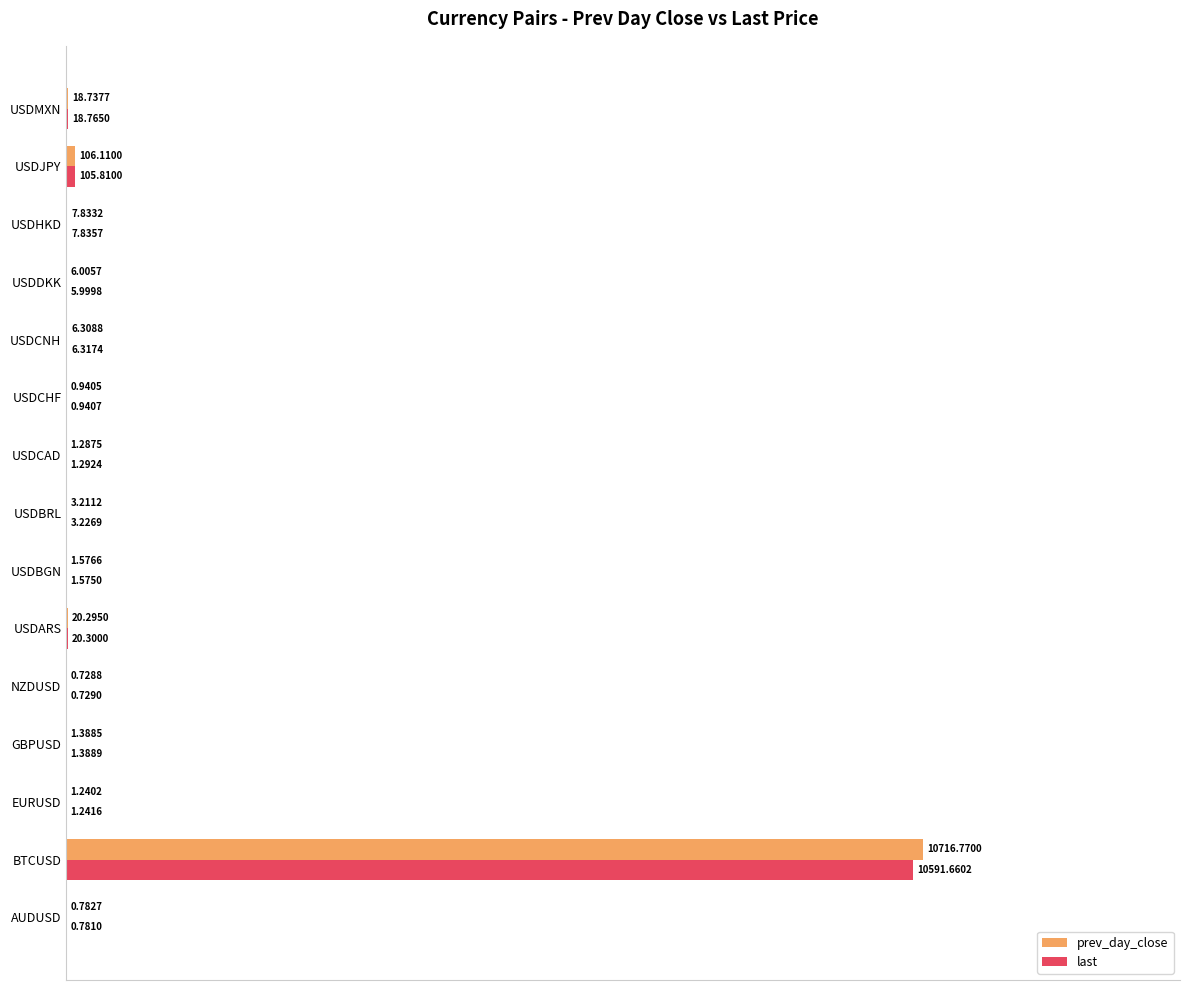

What are all the series names shown in the legend?

prev_day_close, last